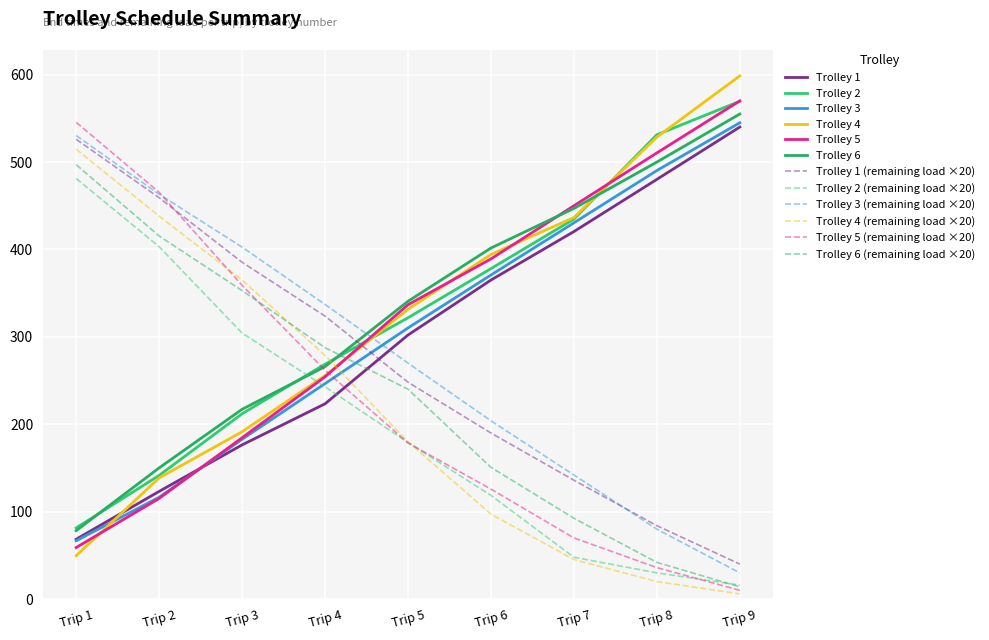

What are all the series names shown in the legend?

Trolley 1, Trolley 2, Trolley 3, Trolley 4, Trolley 5, Trolley 6, Trolley 1 (remaining load ×20), Trolley 2 (remaining load ×20), Trolley 3 (remaining load ×20), Trolley 4 (remaining load ×20), Trolley 5 (remaining load ×20), Trolley 6 (remaining load ×20)